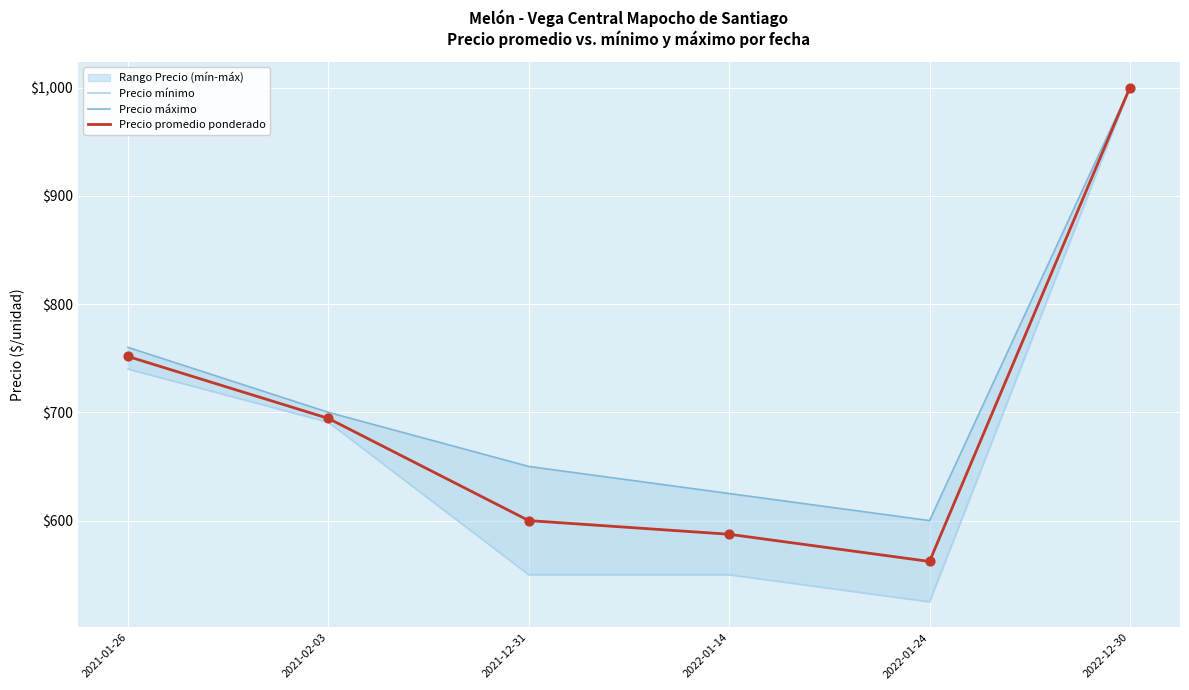

Is it true that Precio promedio ponderado equals 1008.0 at 2022-01-24?

False